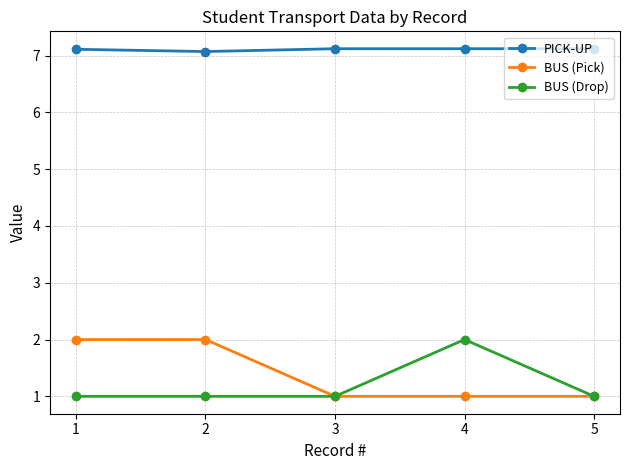

What is the value of the BUS (Drop) point at the 2nd from the left?

1.0